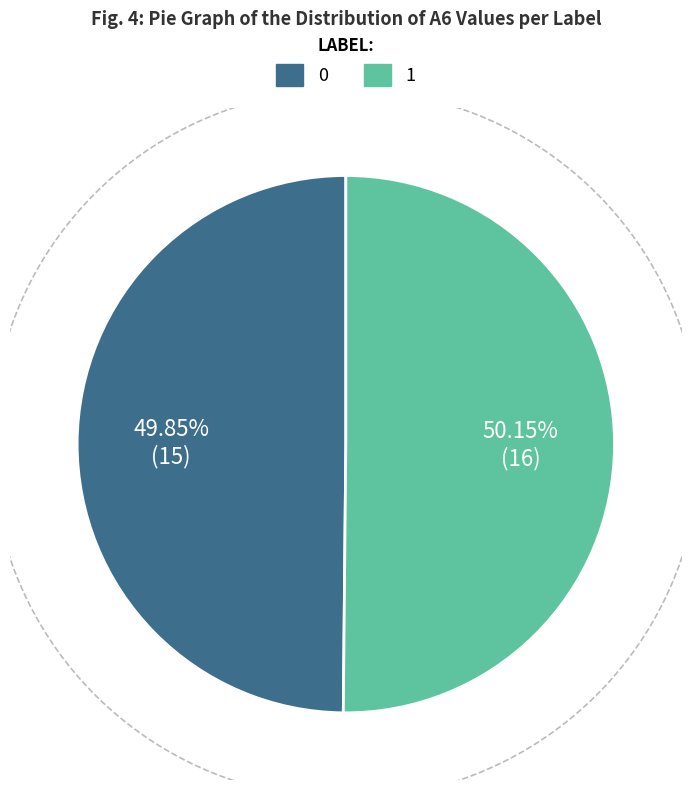

Is there a majority slice in this chart?

No